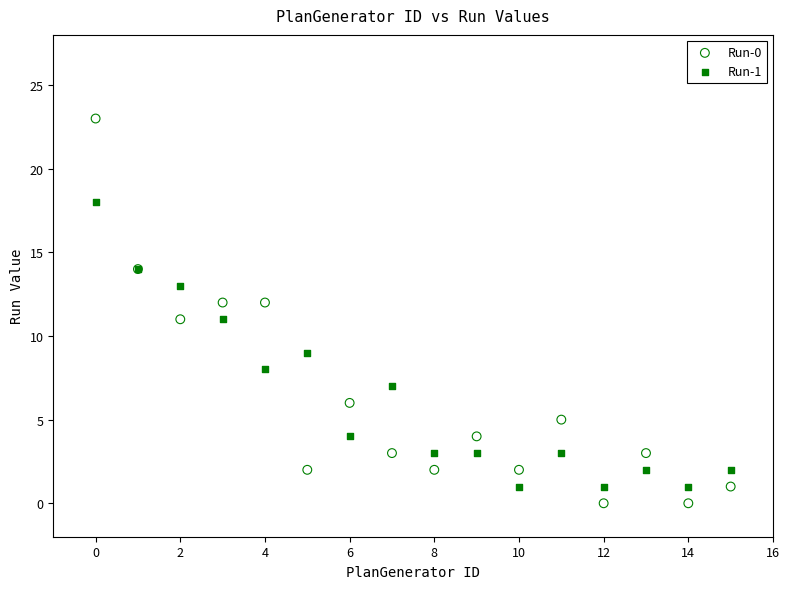

Which series has the largest Y range (max minus min)?

Run-0